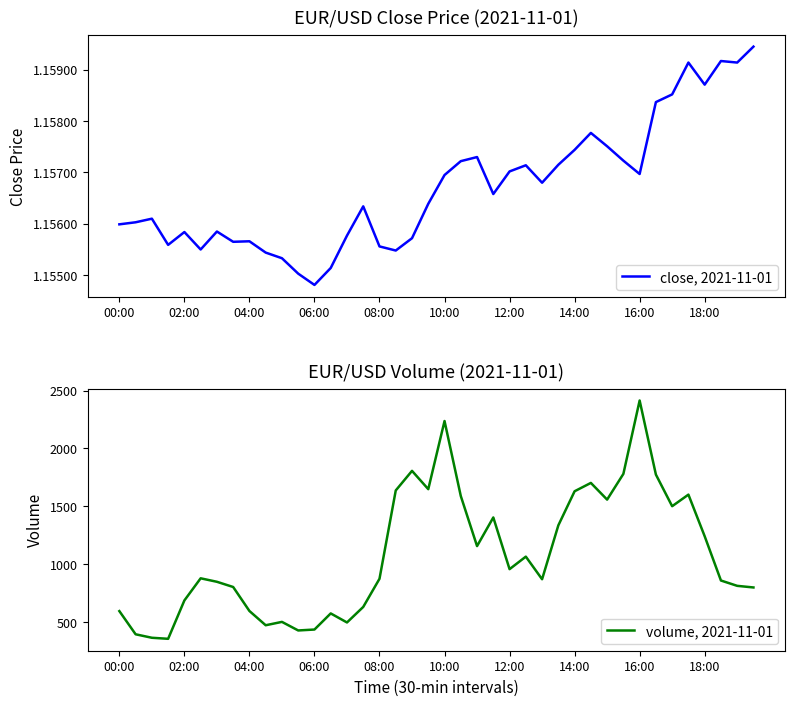

True or false: close, 2021-11-01 has more than 2 points higher than both neighbors.

True